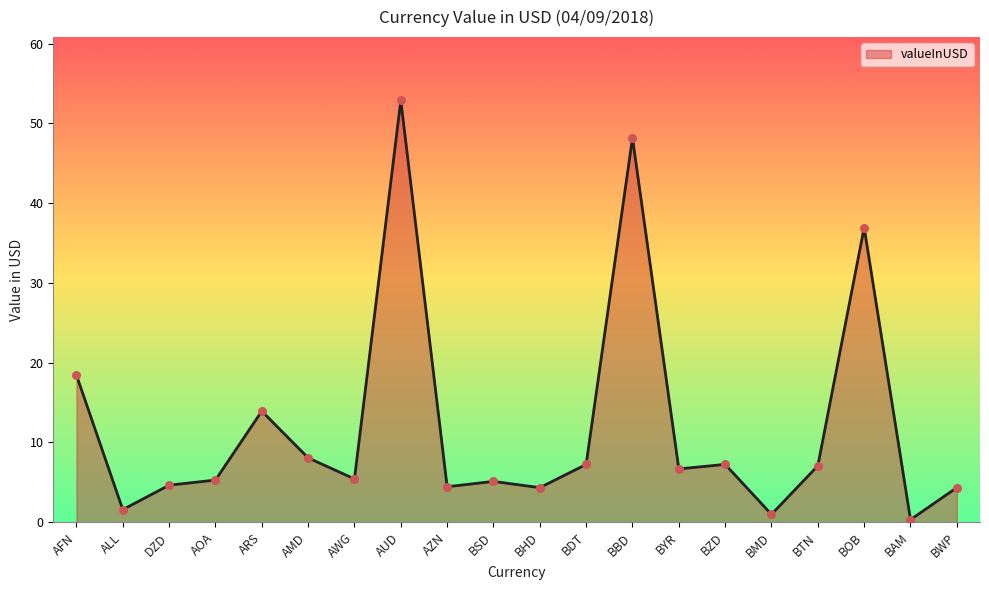

Between BMD and AFN, which is larger?

AFN